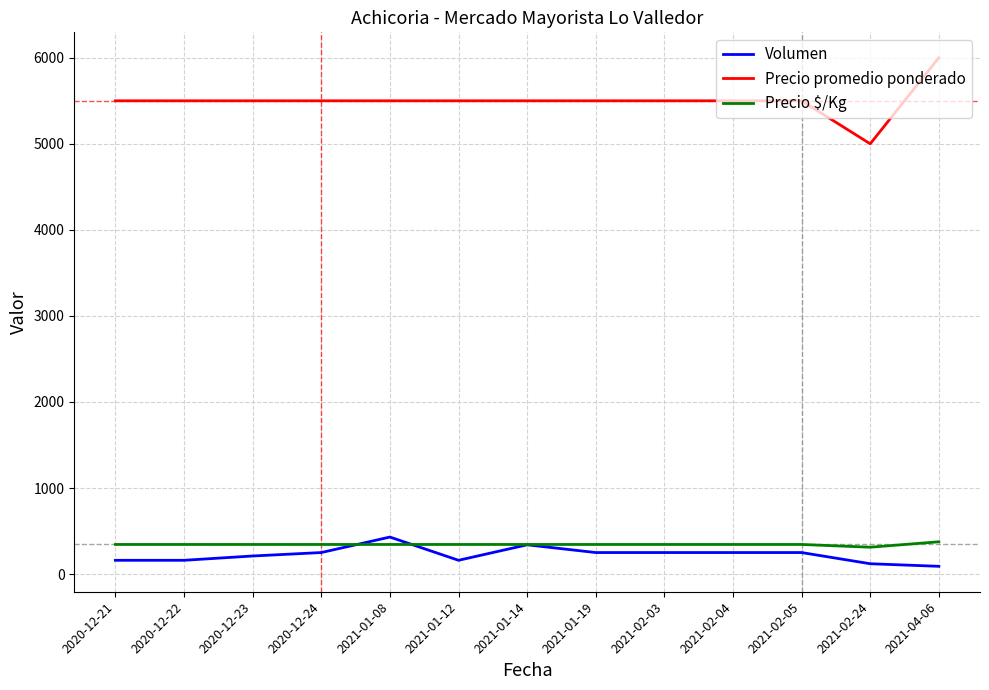

What is the total value across all series at 2020-12-23?

6054